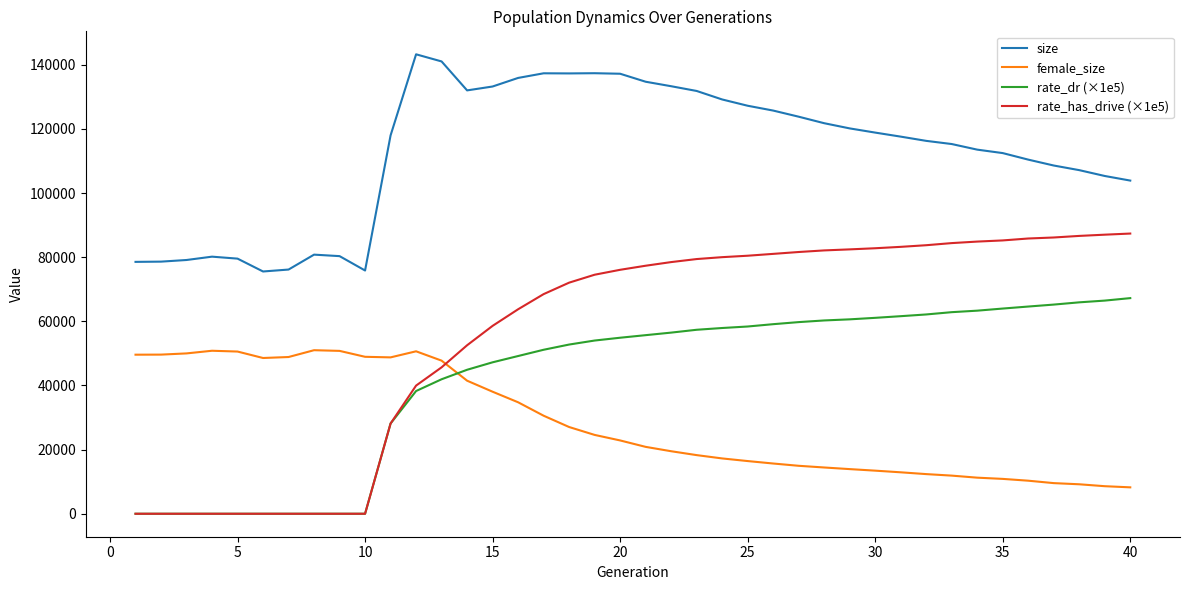

Which series has the largest total across all categories?

size